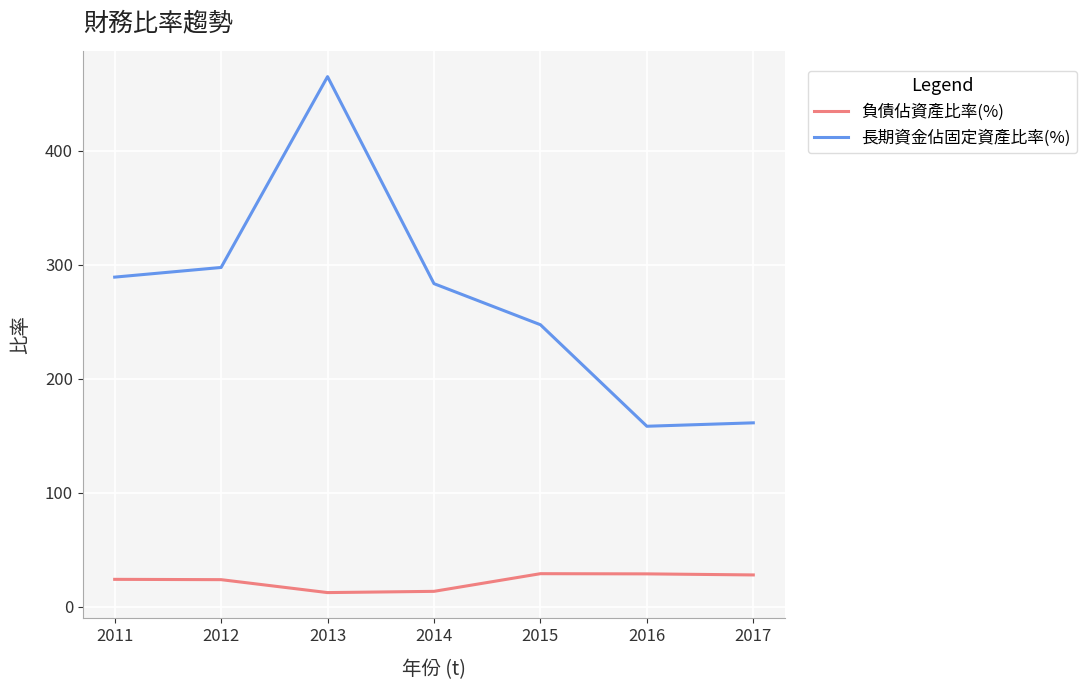

The 長期資金佔固定資產比率(%) series shows 247.3 at 2015. True or false?

True